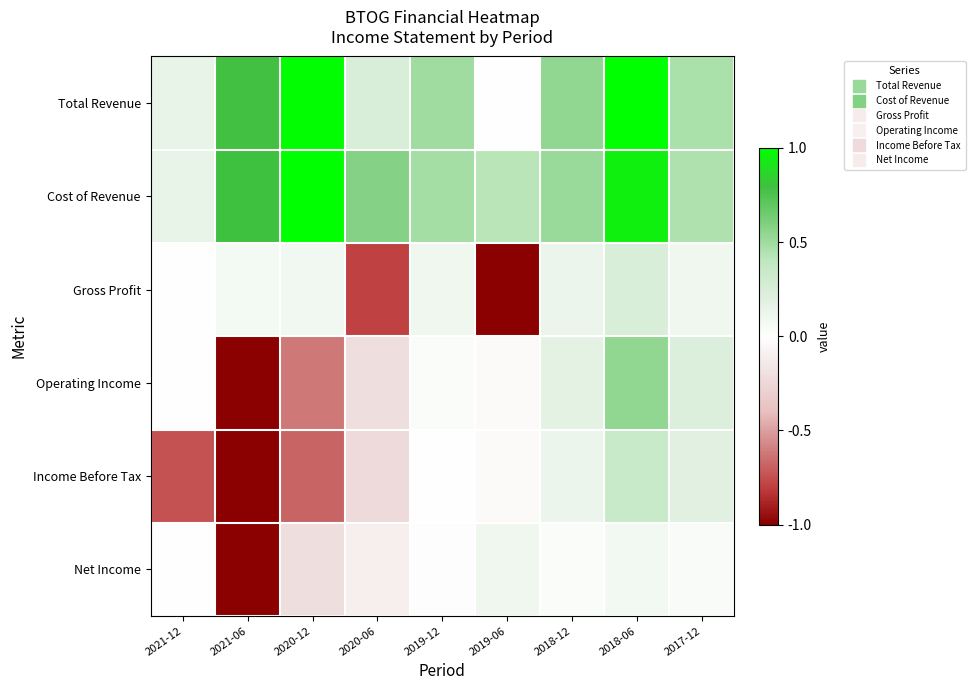

Reading left to right, transcribe all the data shown in this chart.

Total Revenue: 2021-12=0.1	2021-06=0.8	2020-12=1.0	2020-06=0.2	2019-12=0.5	2019-06=0.0	2018-12=0.5	2018-06=1.0	2017-12=0.5
Cost of Revenue: 2021-12=0.1	2021-06=0.8	2020-12=1.0	2020-06=0.6	2019-12=0.5	2019-06=0.4	2018-12=0.5	2018-06=0.9	2017-12=0.4
Gross Profit: 2021-12=0.0	2021-06=0.1	2020-12=0.1	2020-06=-0.8	2019-12=0.1	2019-06=-1.0	2018-12=0.1	2018-06=0.2	2017-12=0.1
Operating Income: 2021-12=0.0	2021-06=-1.0	2020-12=-0.6	2020-06=-0.2	2019-12=0.0	2019-06=-0.0	2018-12=0.2	2018-06=0.5	2017-12=0.2
Income Before Tax: 2021-12=-0.7	2021-06=-1.0	2020-12=-0.7	2020-06=-0.2	2019-12=-0.0	2019-06=-0.0	2018-12=0.1	2018-06=0.3	2017-12=0.2
Net Income: 2021-12=0.0	2021-06=-1.0	2020-12=-0.2	2020-06=-0.1	2019-12=-0.0	2019-06=0.1	2018-12=0.0	2018-06=0.1	2017-12=0.0